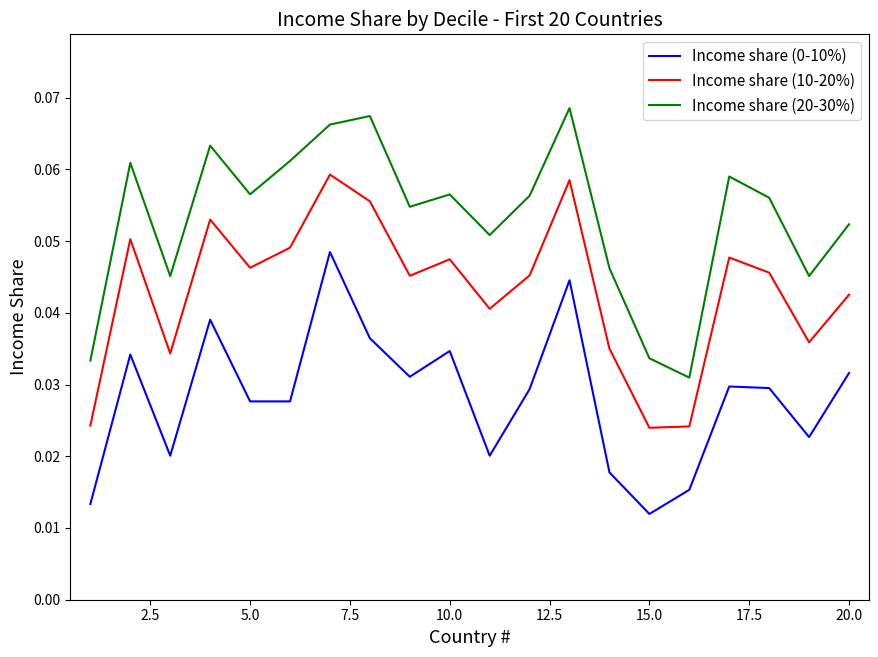

Which series has the largest total across all categories?

Income share (20-30%)